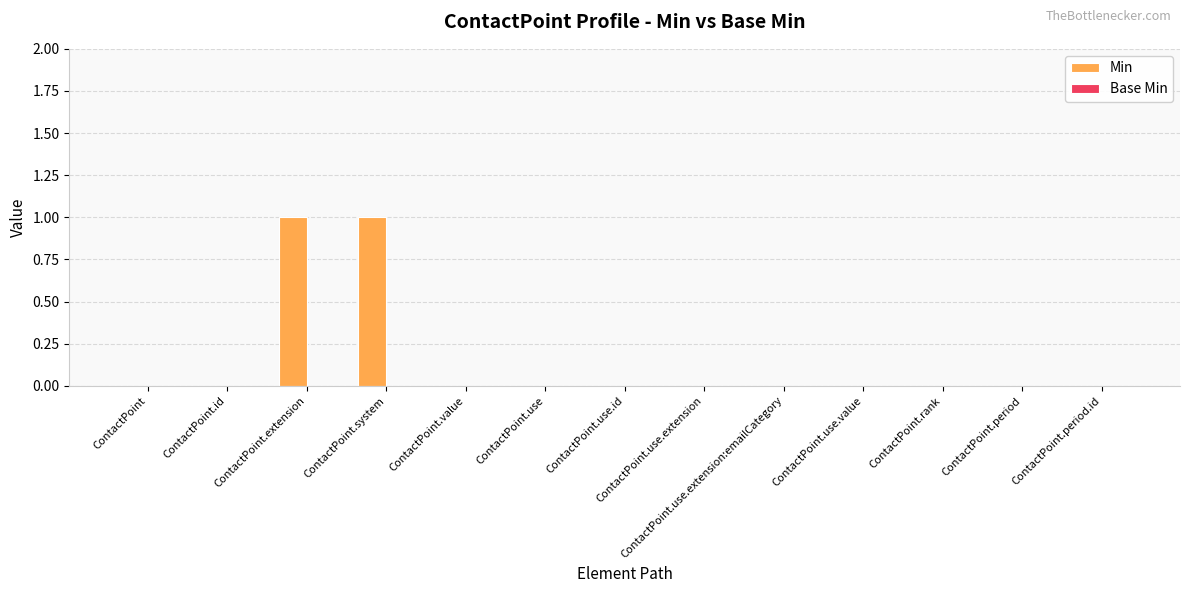

Does the chart contain stacked bars?

No